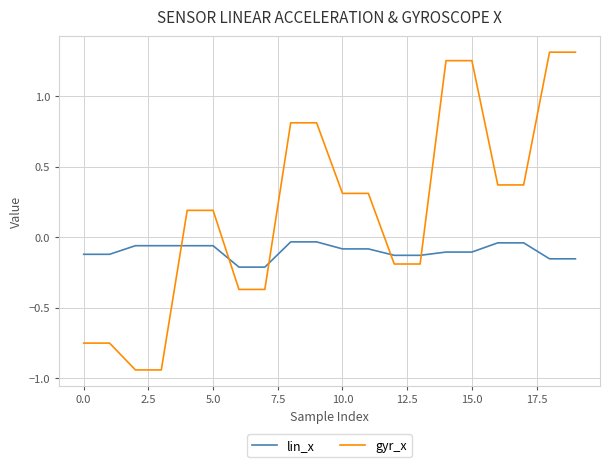

What is the maximum value shown in the chart?

1.3